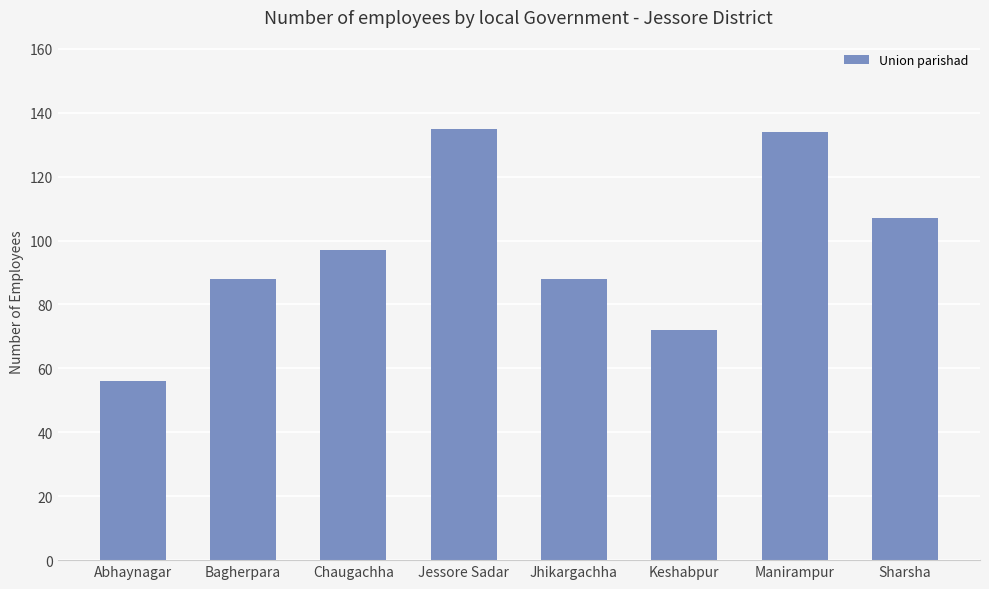

How many data points does each series have?

8